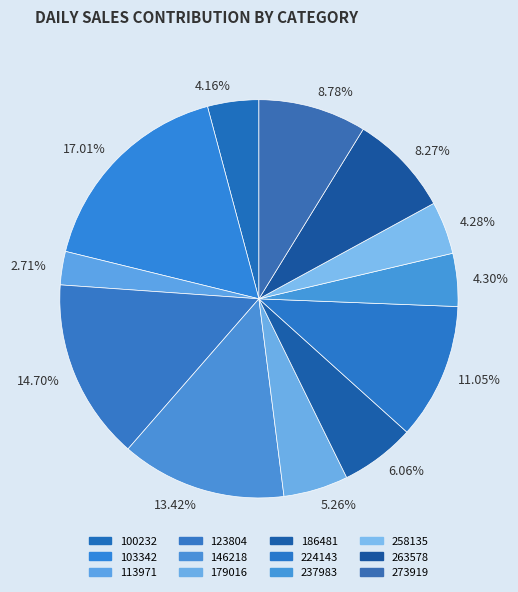

To the nearest percent, what is the combined percentage of 258135 and 179016?

10%